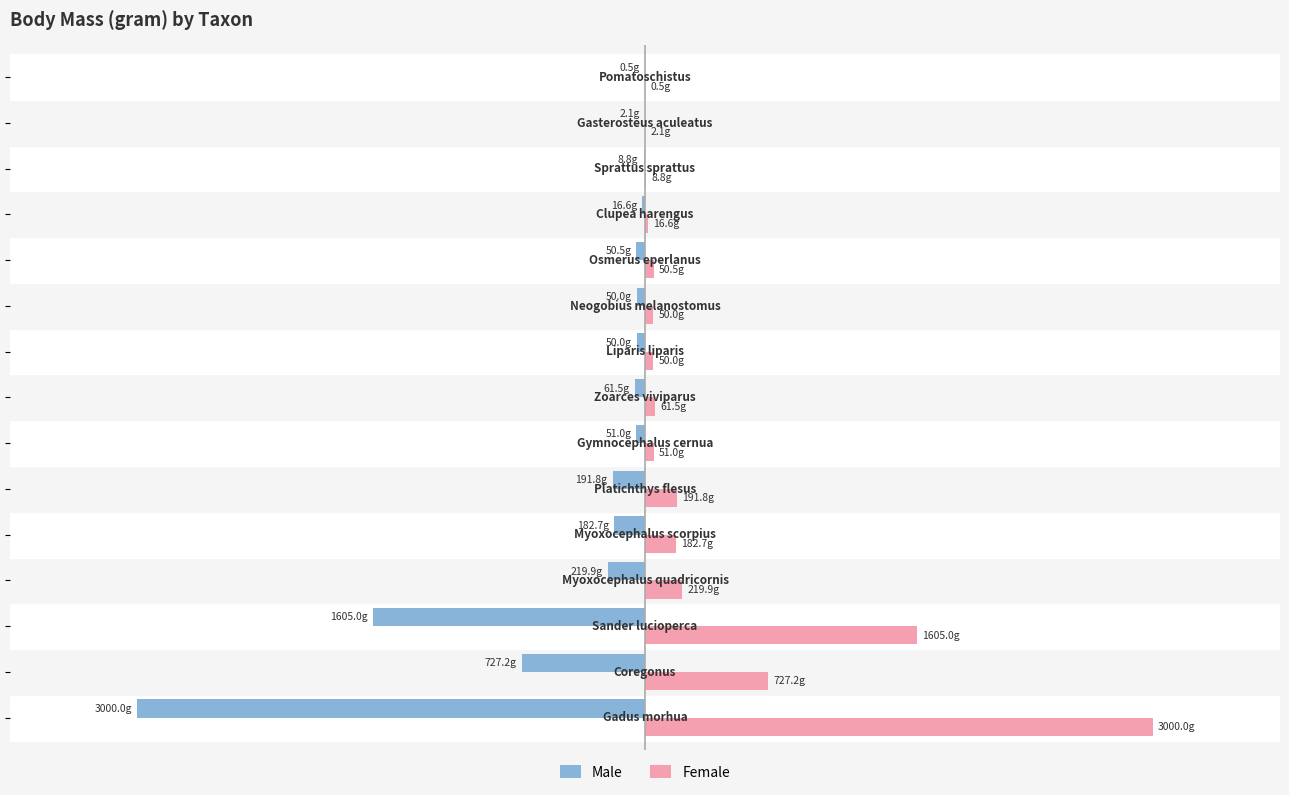

What are all the series names shown in the legend?

Male, Female